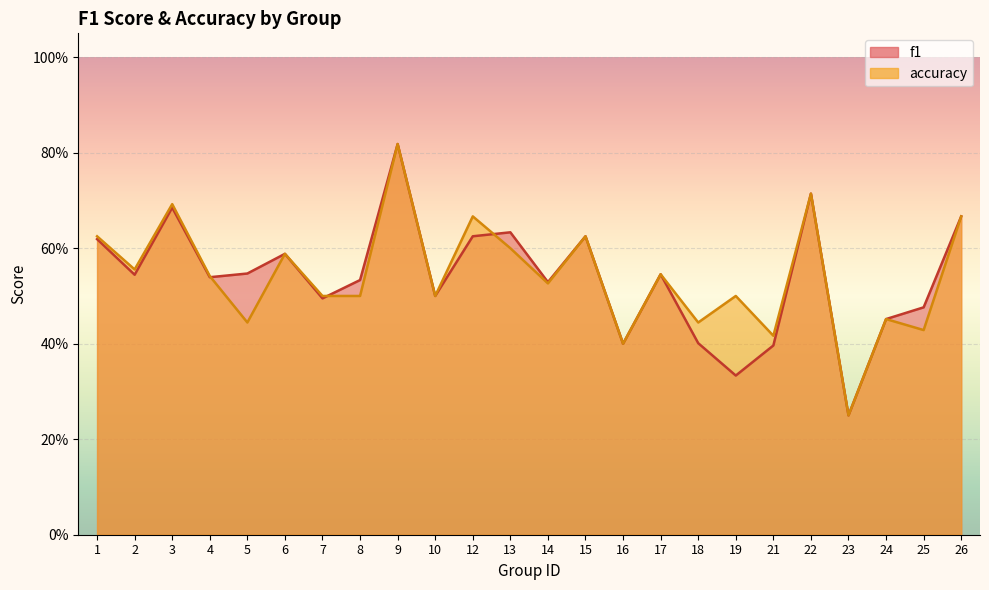

What is the lowest value of the f1 series?

0.2